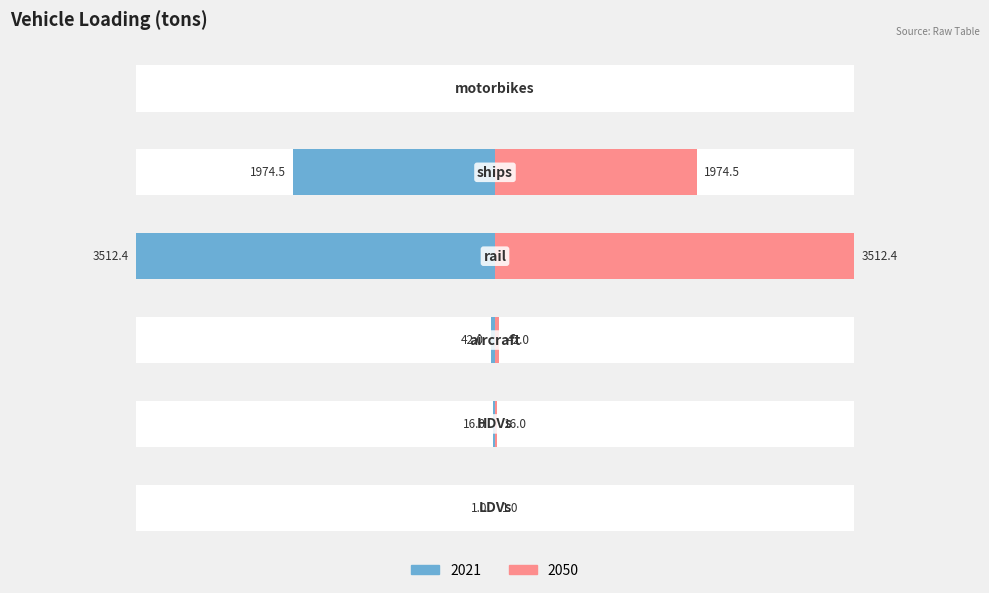

What is the label of the 6th bar from the right?

LDVs